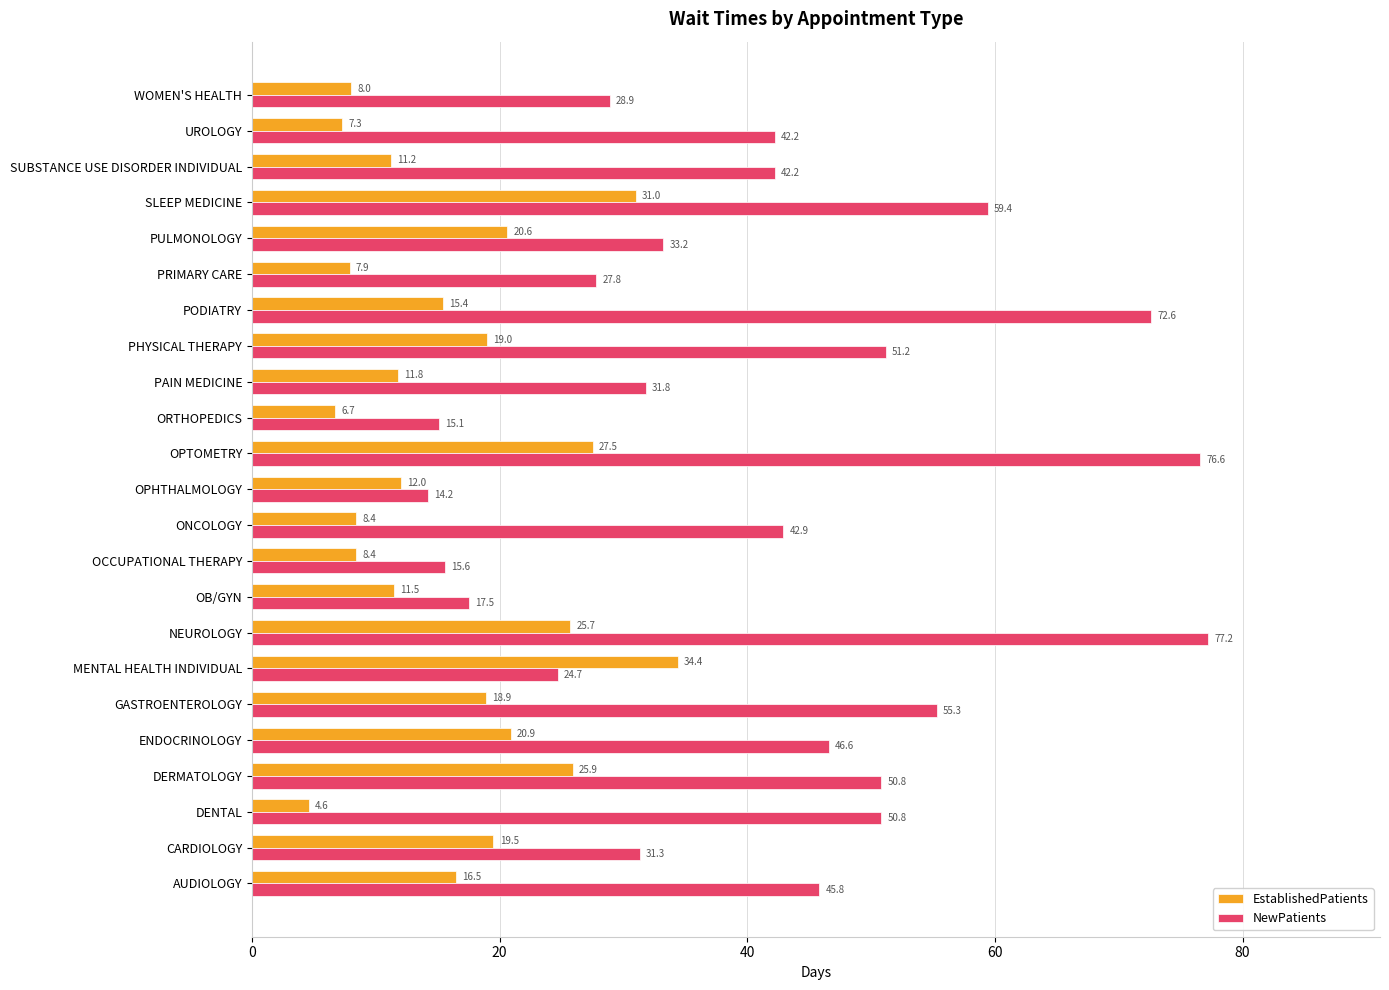

True or false: EstablishedPatients has a value of 12.0 at OPHTHALMOLOGY.

True